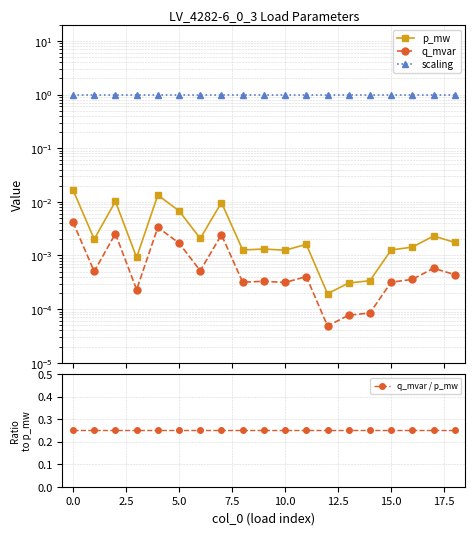

What position from the right is 14?

5